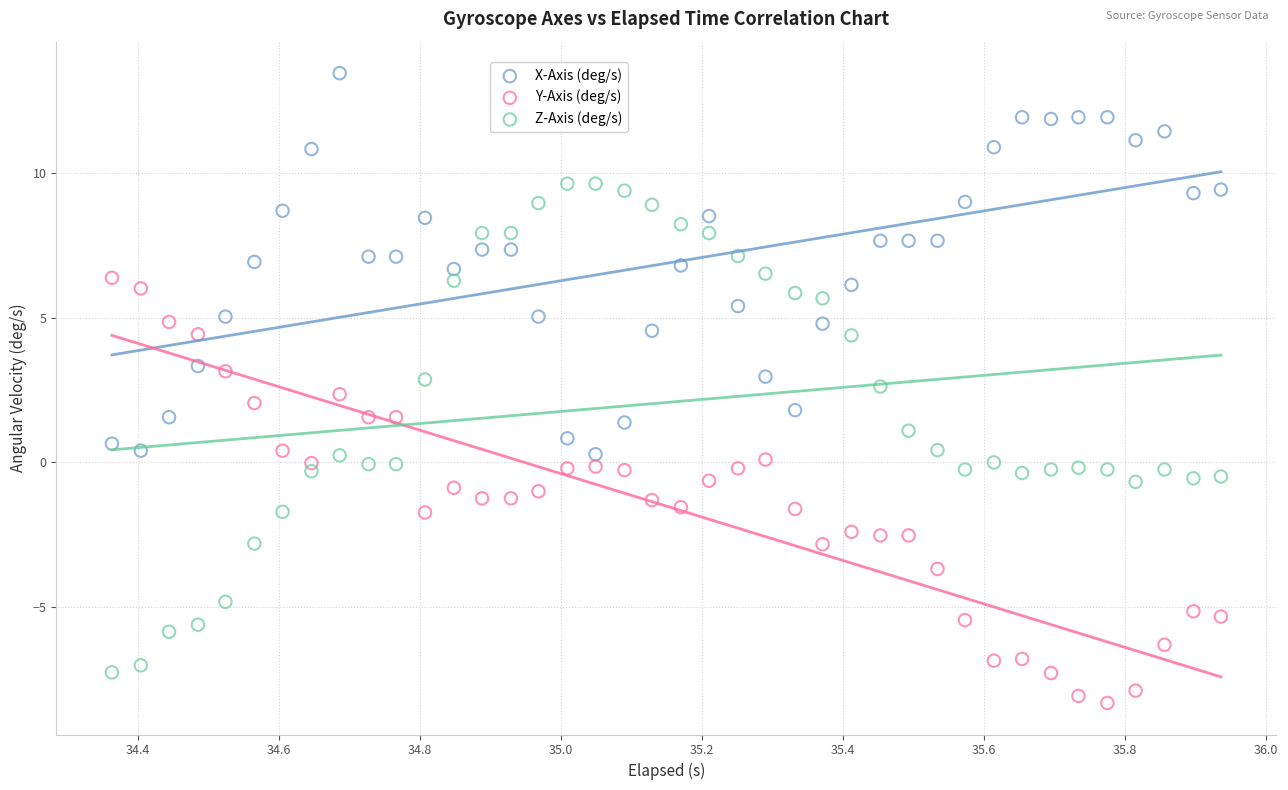

What are all the series names shown in the legend?

X-Axis (deg/s), Y-Axis (deg/s), Z-Axis (deg/s)